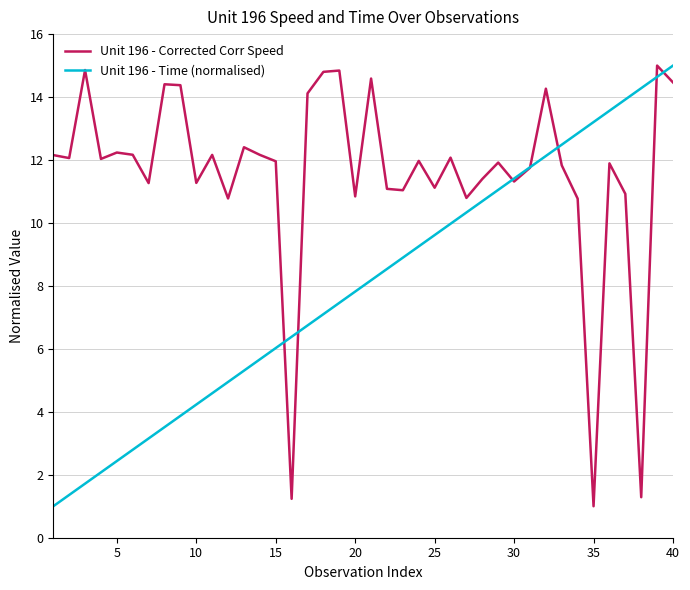

Is this an area chart (filled region under the line)?

No